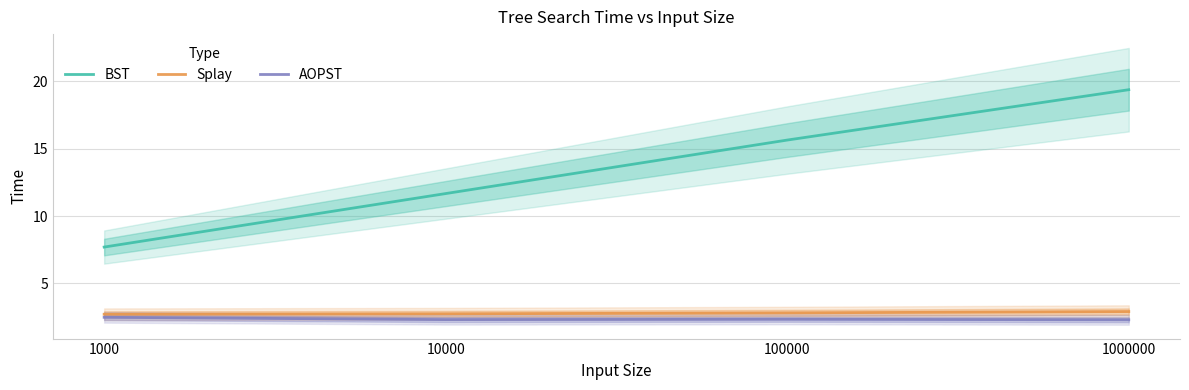

What is the greatest value displayed?

19.4